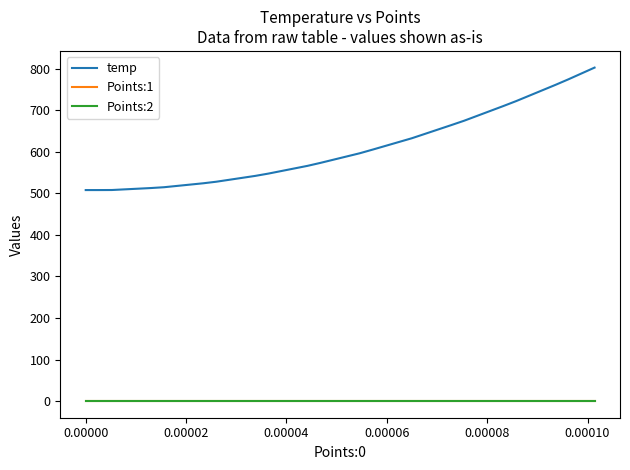

What is the greatest value displayed?

802.7